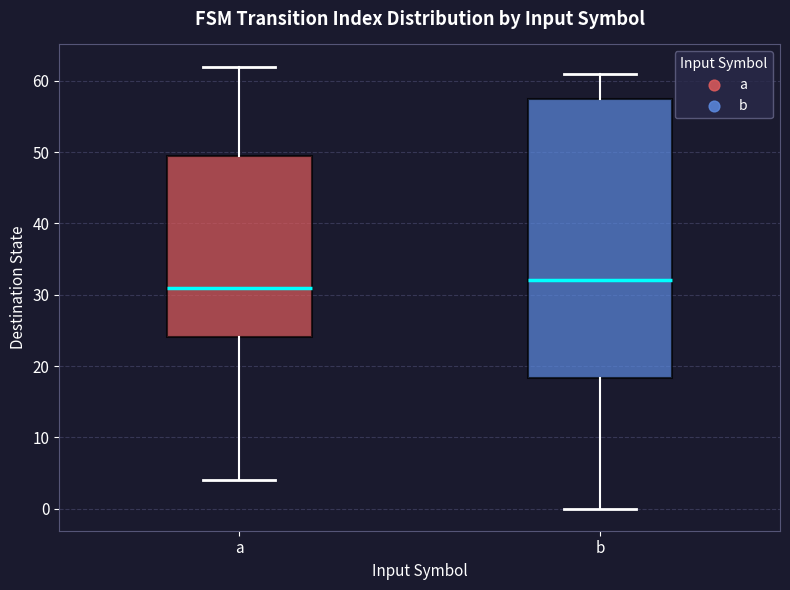

Reading left to right, read every box against the y-axis: the position of its median line, the range the box covers, and the ends of its whiskers. The values are not printed on the chart, so give them approximately, as read against the axis.

a: median 31, box 24 to 50, whiskers 4 to 62
b: median 32, box 18 to 58, whiskers 0 to 61